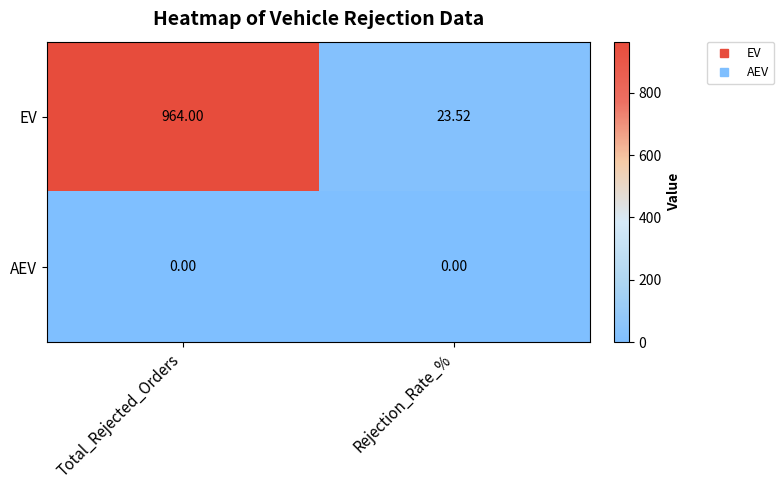

List the series in order of their peak value, highest first.

EV, AEV